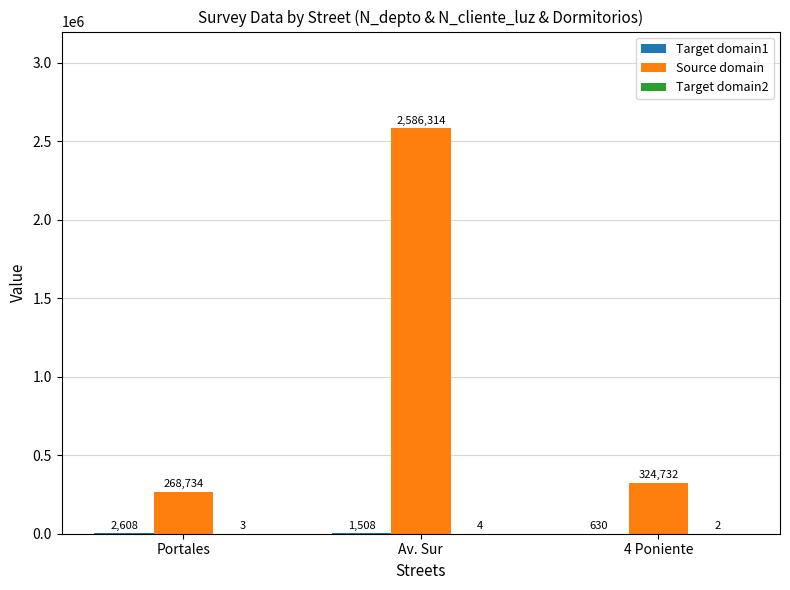

Which series changed the most between Portales and Av. Sur?

Source domain